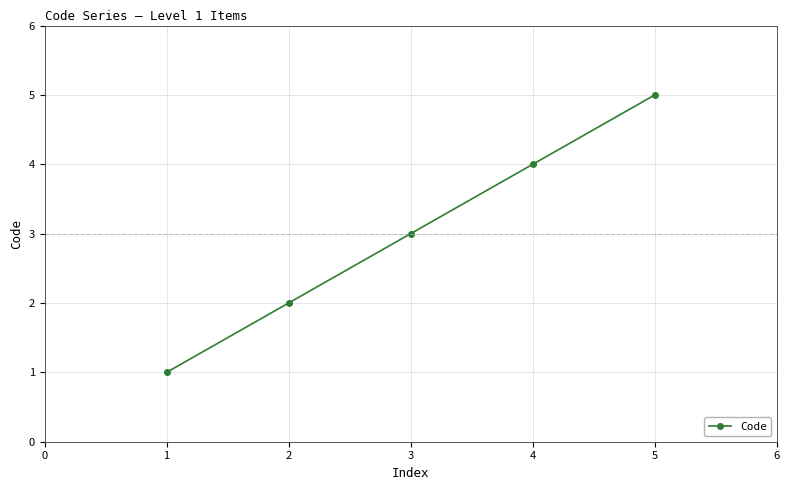

List the labels in order of value, largest first.

5, 4, 3, 2, 1